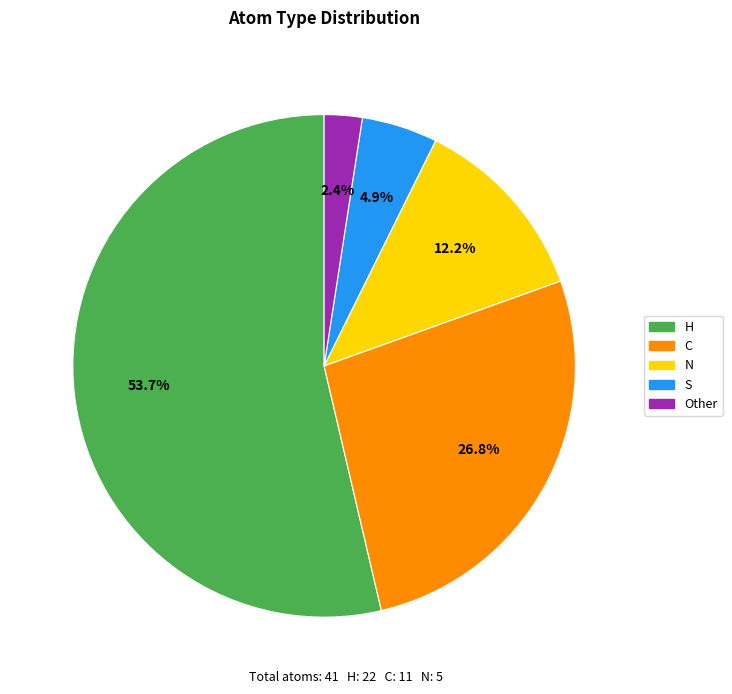

What is the smallest slice in the pie chart?

Other